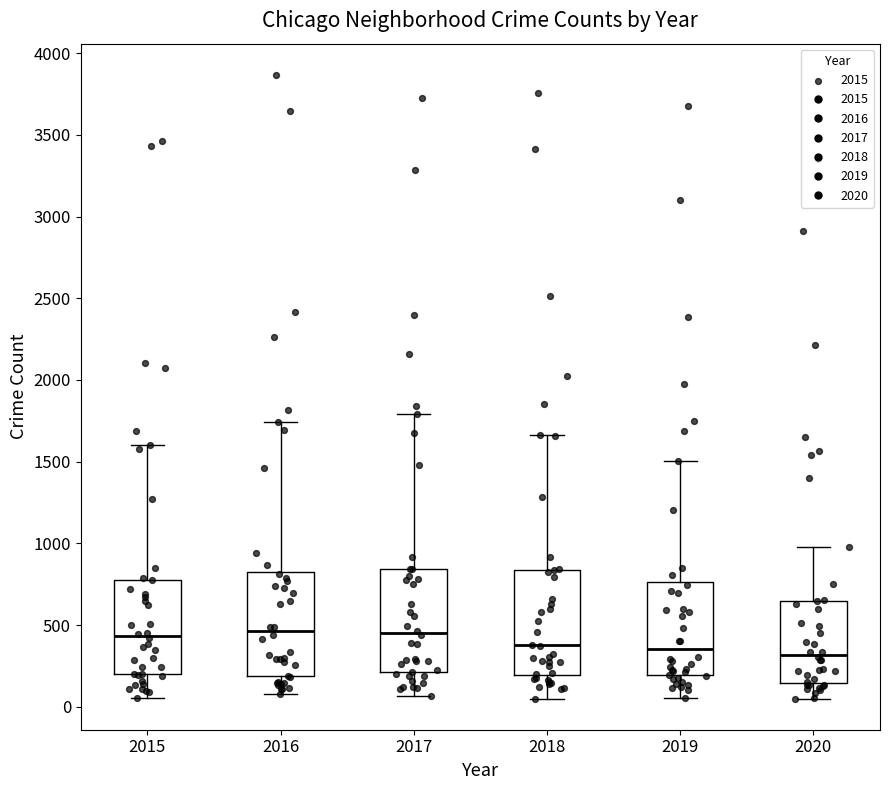

Where is the upper edge of the box at x = 2016 on the y-axis? The values are not printed on the chart, so give them approximately, as read against the axis.

850